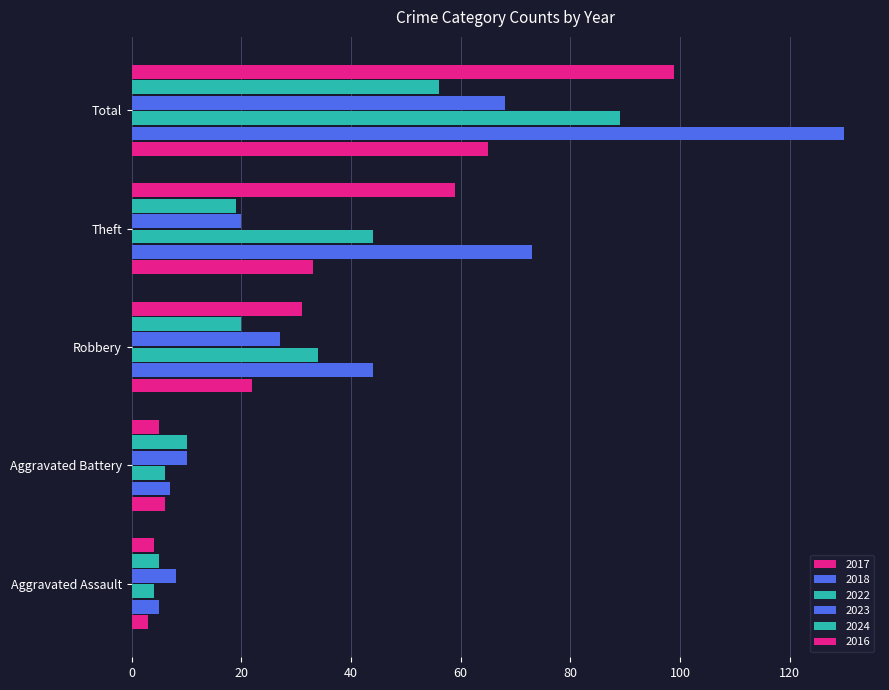

How many series are shown in this chart?

6